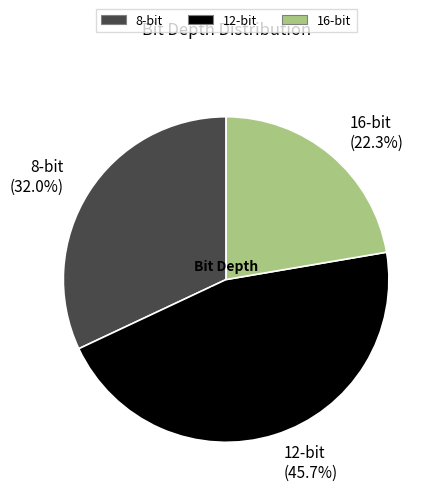

Does any single category account for the majority?

No